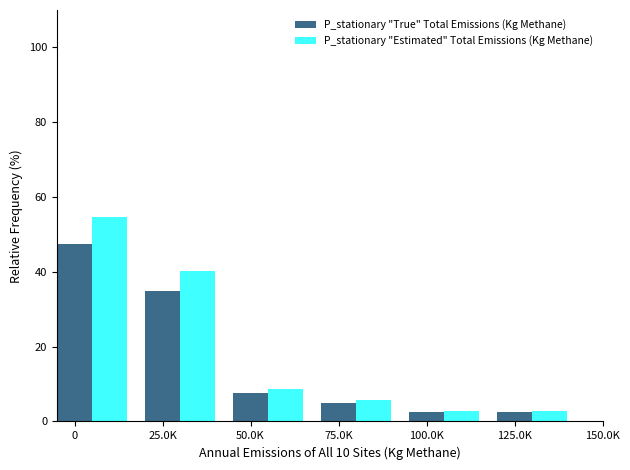

Does the chart contain any negative values?

No